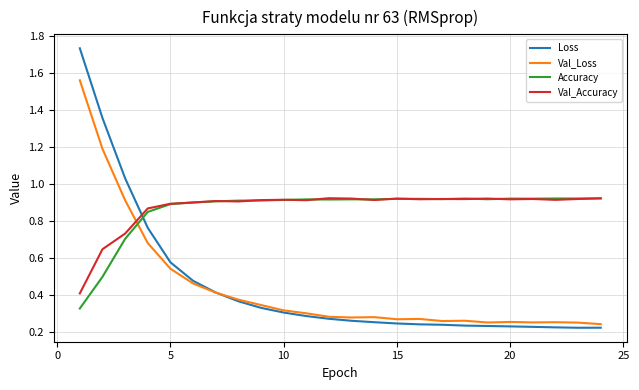

What are all the series names shown in the legend?

Loss, Val_Loss, Accuracy, Val_Accuracy